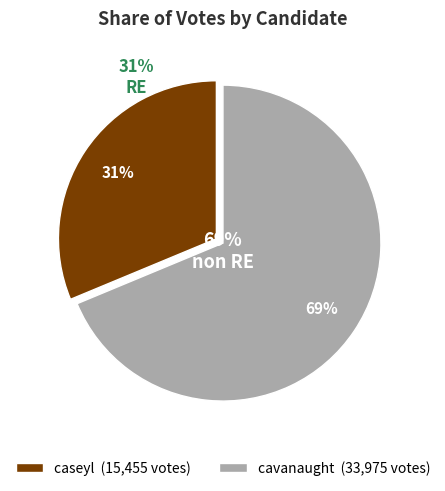

To the nearest percent, what percentage of the pie is cavanaught?

69%